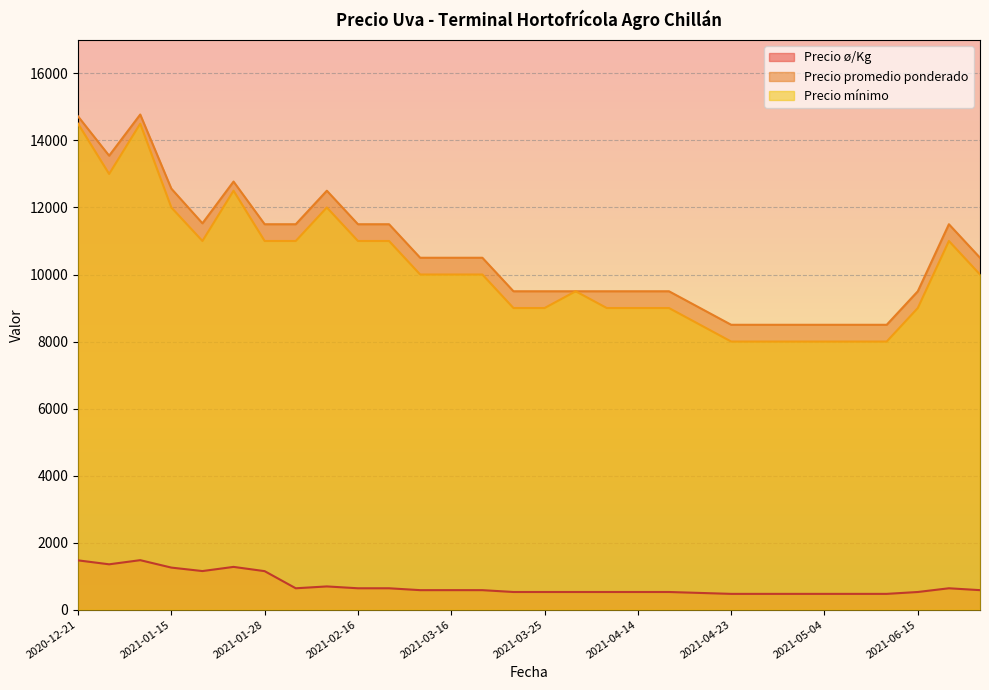

True or false: Precio ø/Kg and Precio promedio ponderado intersect in this chart.

False